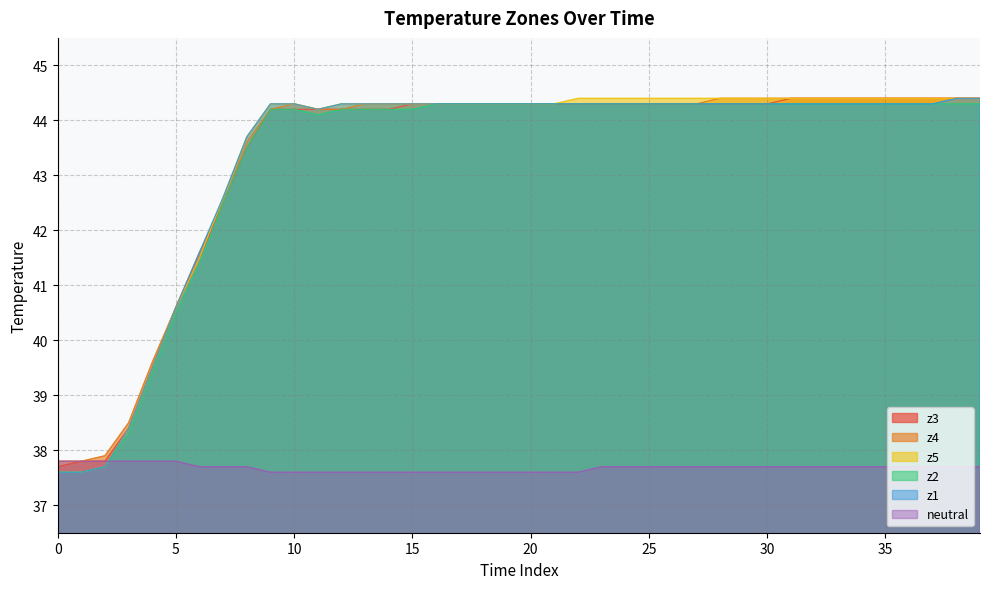

How many values in the z1 series are below 44?

9